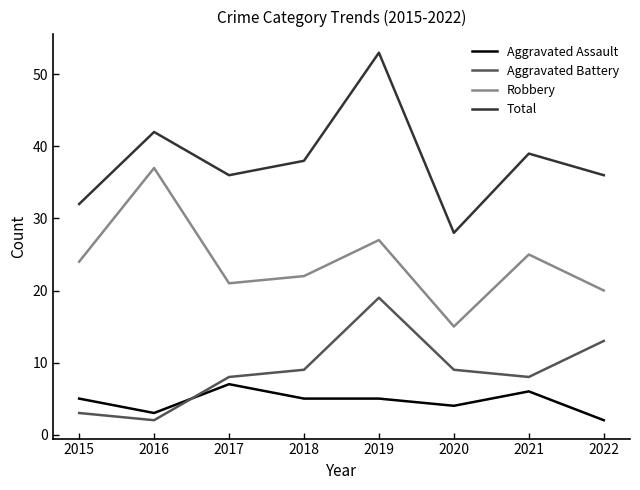

What is the maximum value shown in the chart?

53